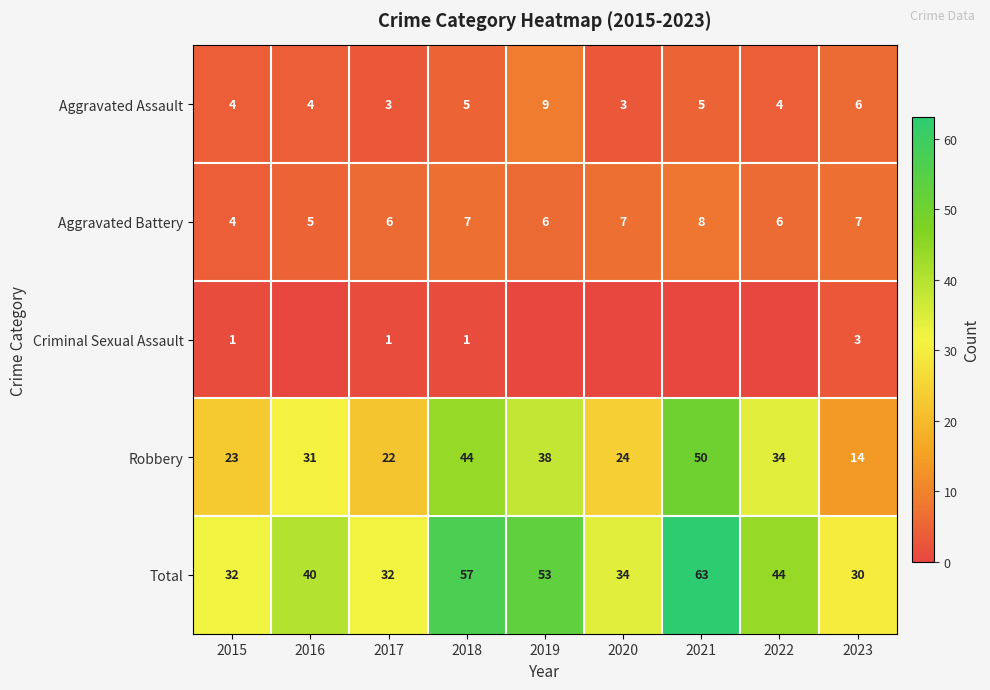

Read the Aggravated Battery value at 2019.

6